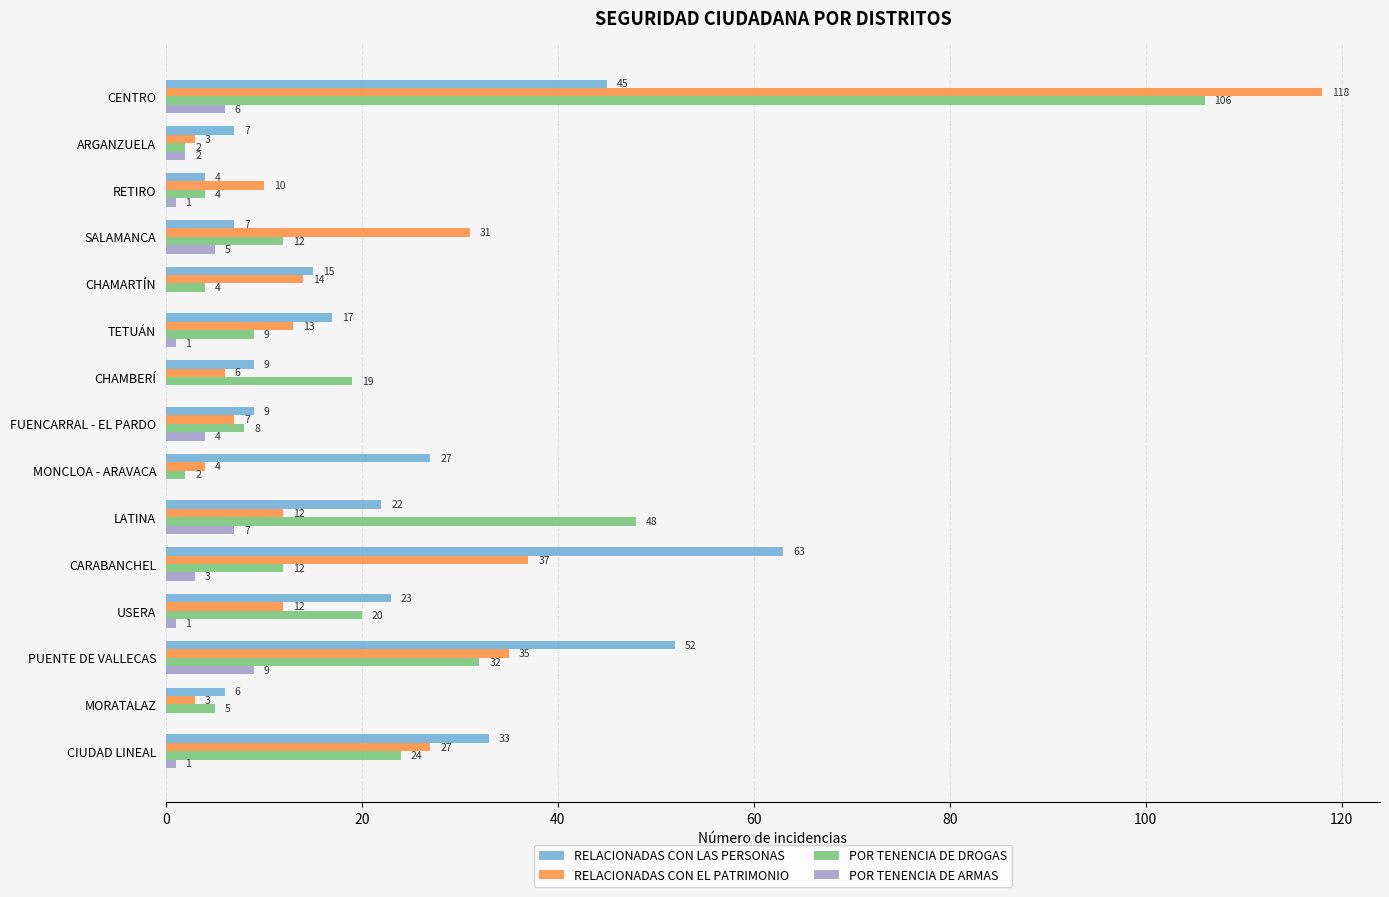

The value of POR TENENCIA DE DROGAS at FUENCARRAL - EL PARDO is 8. True or false?

True